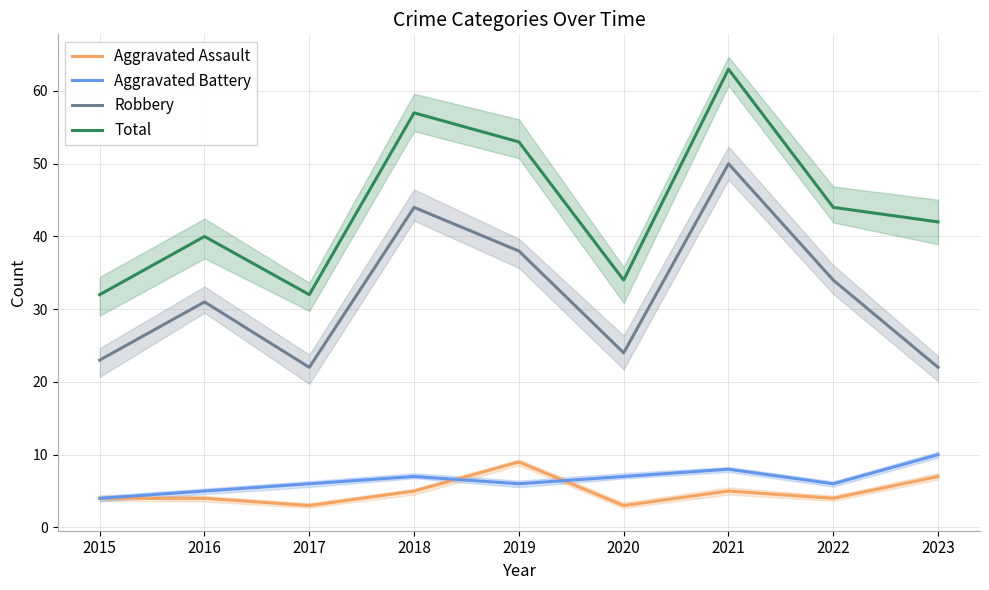

What is the difference between the maximum and minimum values in the Aggravated Battery series?

6